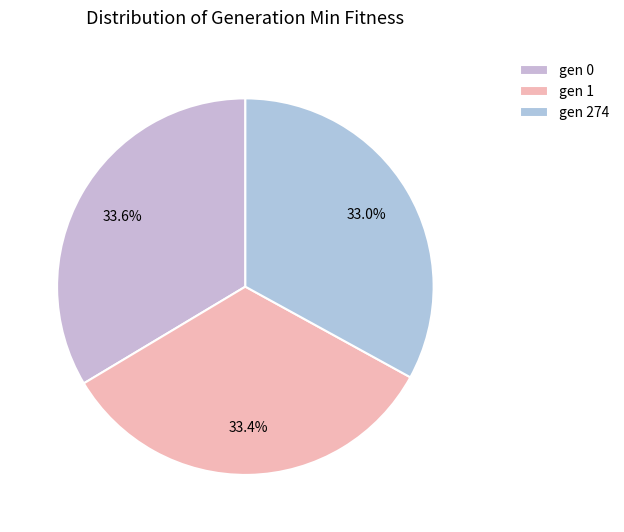

Count the number of slices in the pie.

3